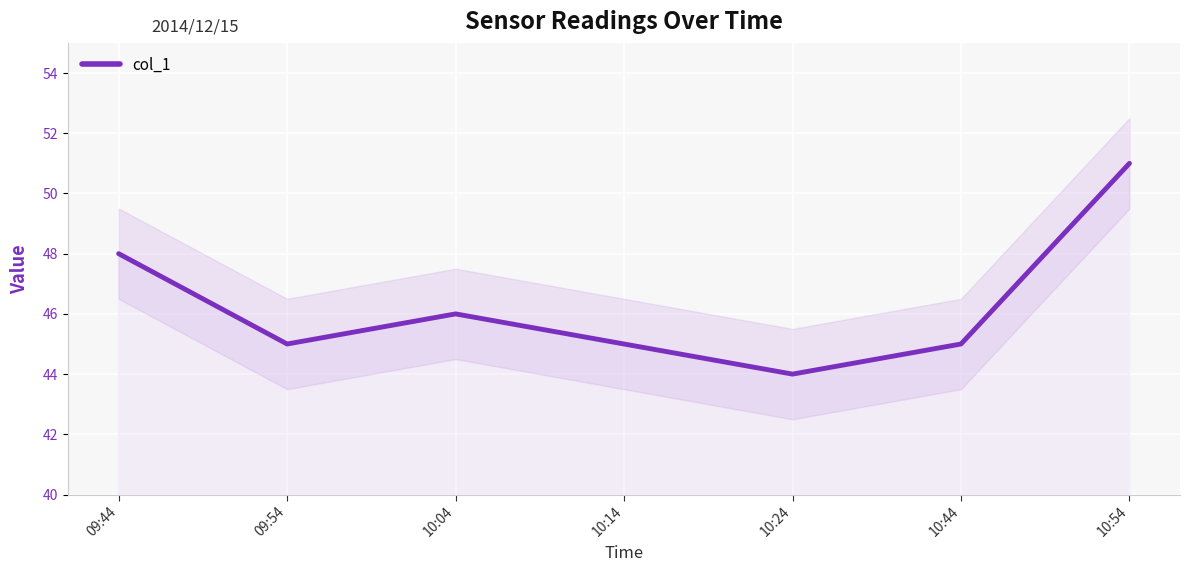

What is the label of the 7th point from the right?

09:44